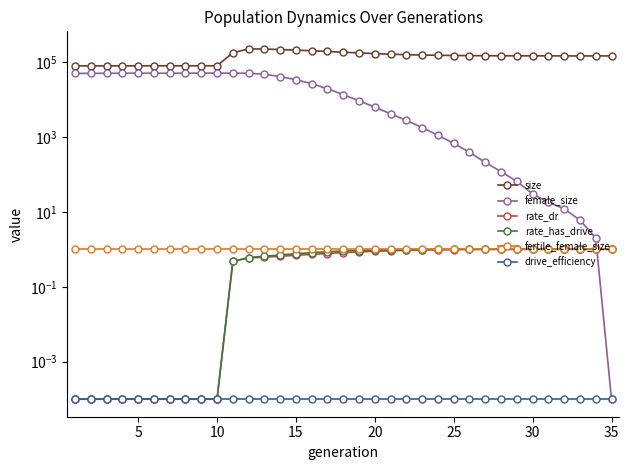

Is the value of rate_has_drive at 15 greater than the value of rate_dr at 25?

No